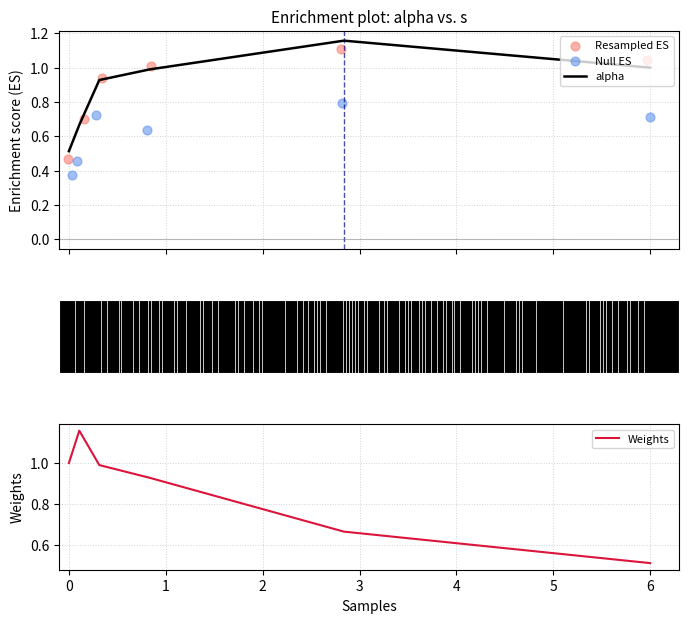

At how many categories does at least one series exceed 1?

4